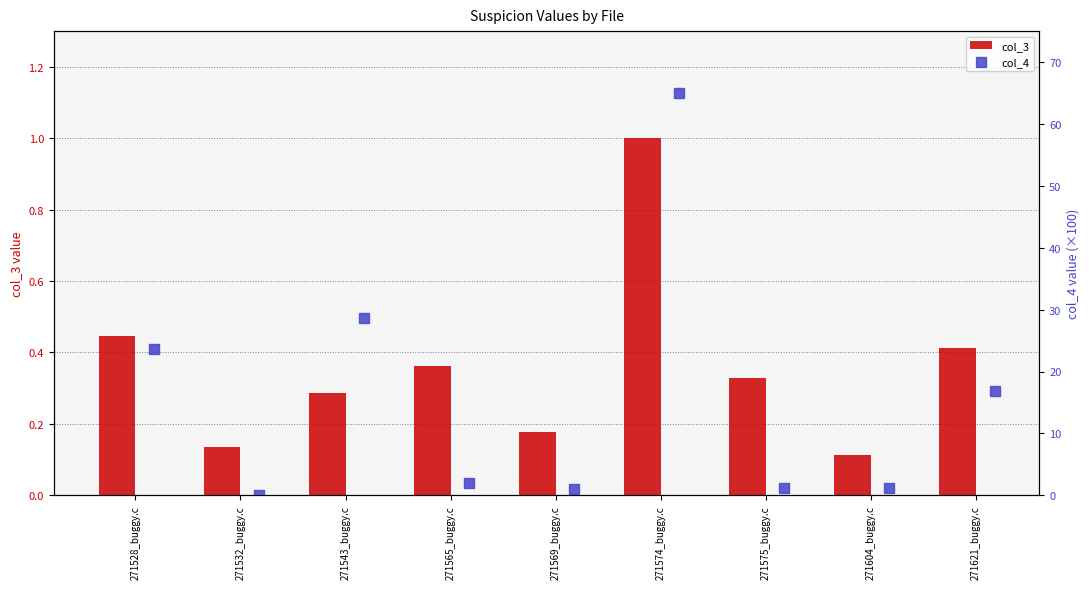

What are all the series names shown in the legend?

col_3, col_4